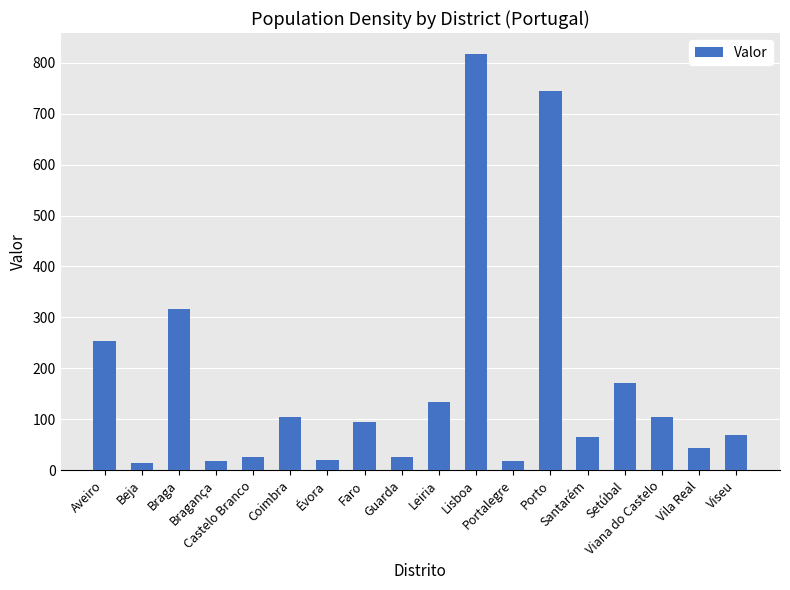

What is the sum of all values?

3039.3